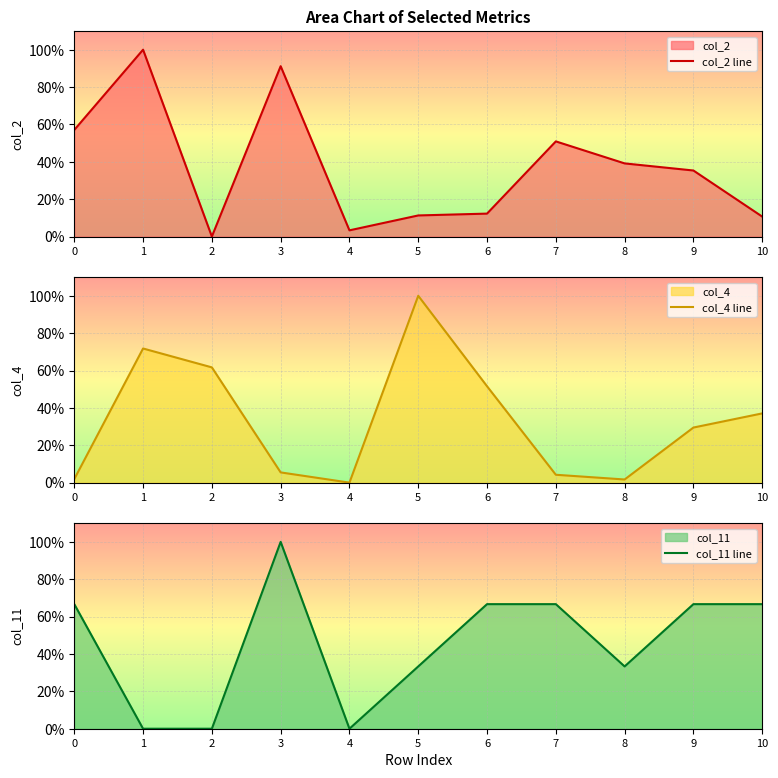

What is the spread (max minus min) of values at 6?

54.4